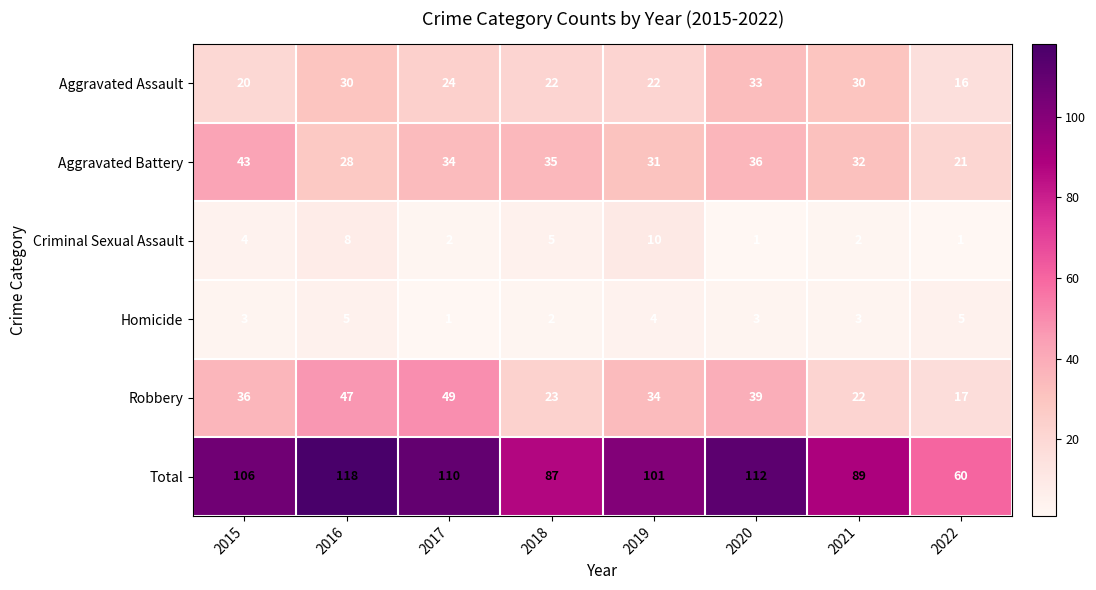

What is the sum of all Total values?

783